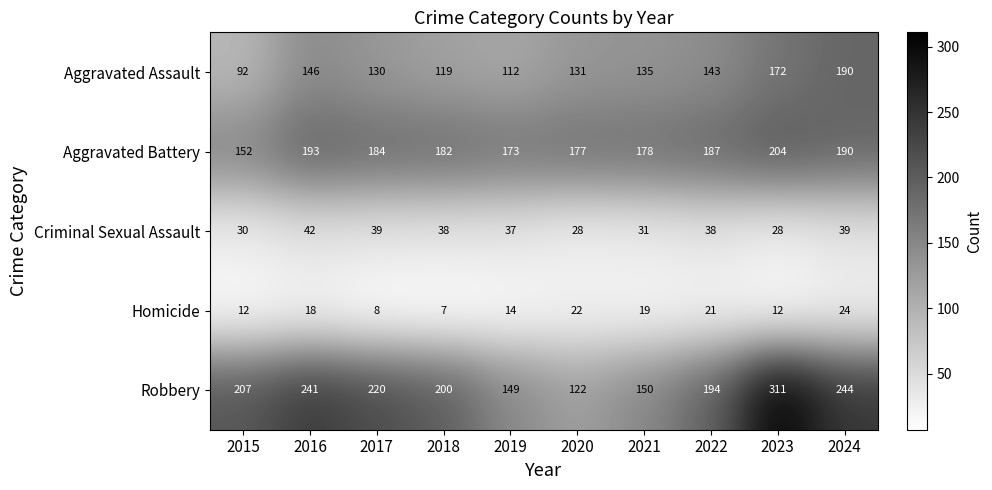

Rank the series by their maximum value, from lowest to highest.

Homicide, Criminal Sexual Assault, Aggravated Assault, Aggravated Battery, Robbery